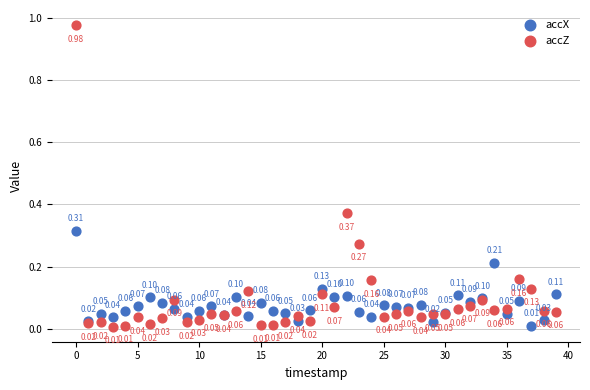

Which series reaches the minimum Y coordinate?

accZ